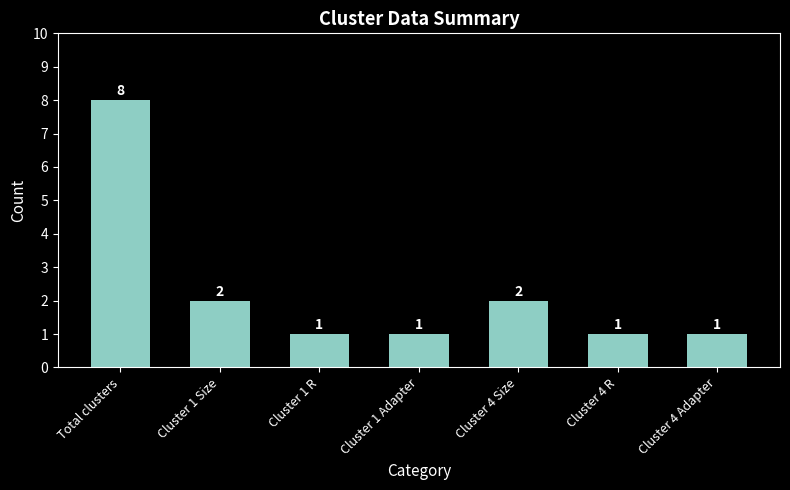

Reading left to right, list all the values displayed in this chart.

8	2	1	1	2	1	1